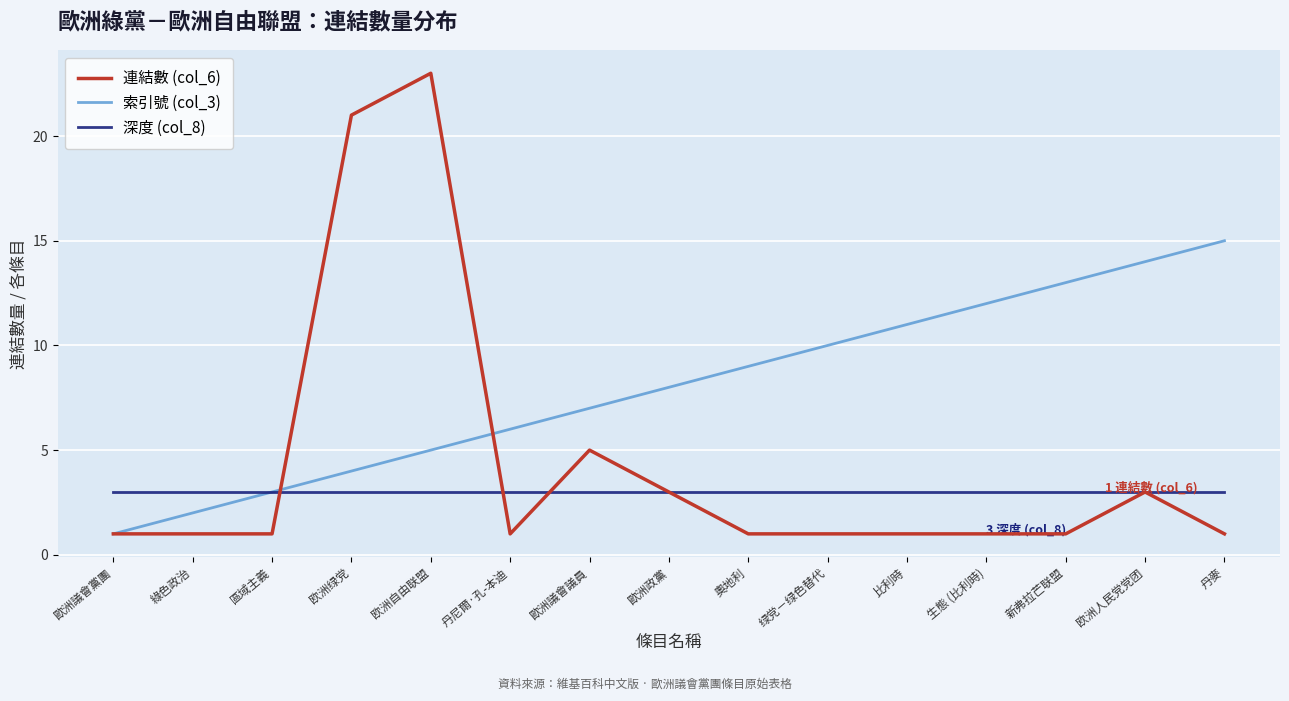

Is this an area chart (filled region under the line)?

No